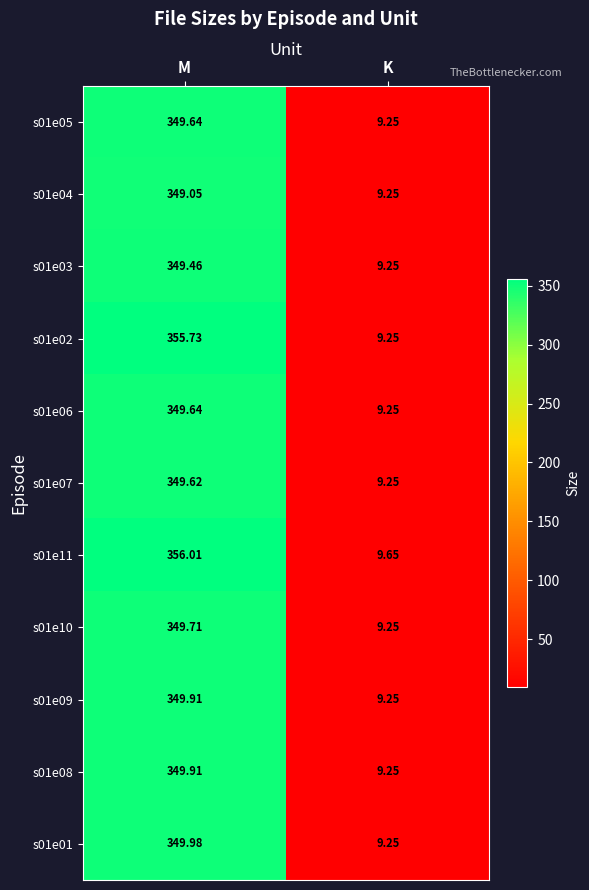

Rank the categories by s01e07 value from highest to lowest.

M, K